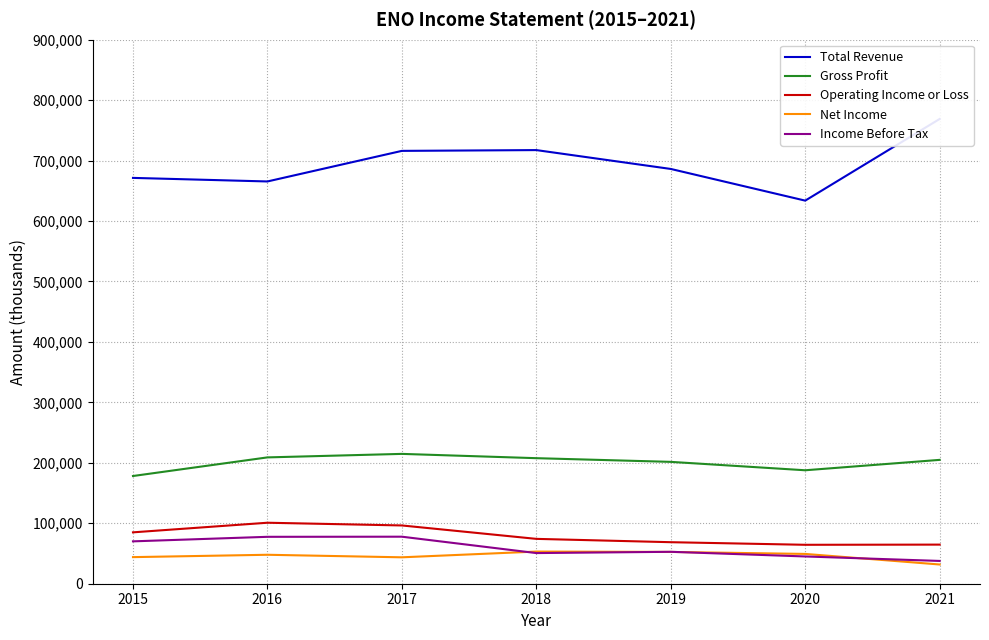

Count the number of data series in this chart.

5